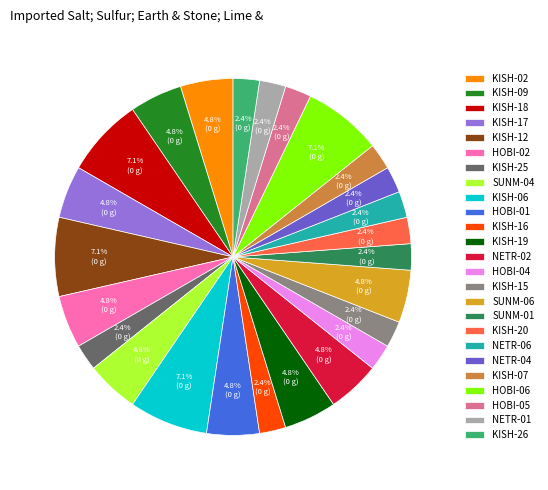

What is the total percentage of NETR-04 and KISH-15?

4.8%